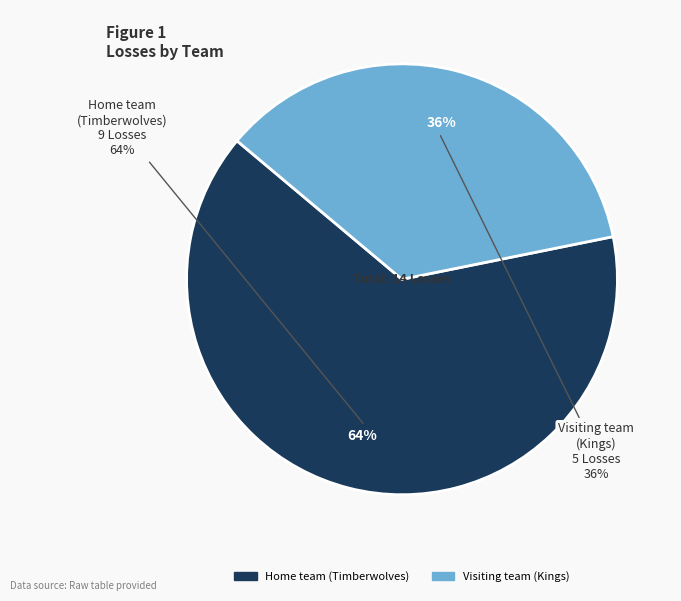

To the nearest percent, what is the difference between the Visiting team (Kings) and Home team (Timberwolves) slice percentages?

29%